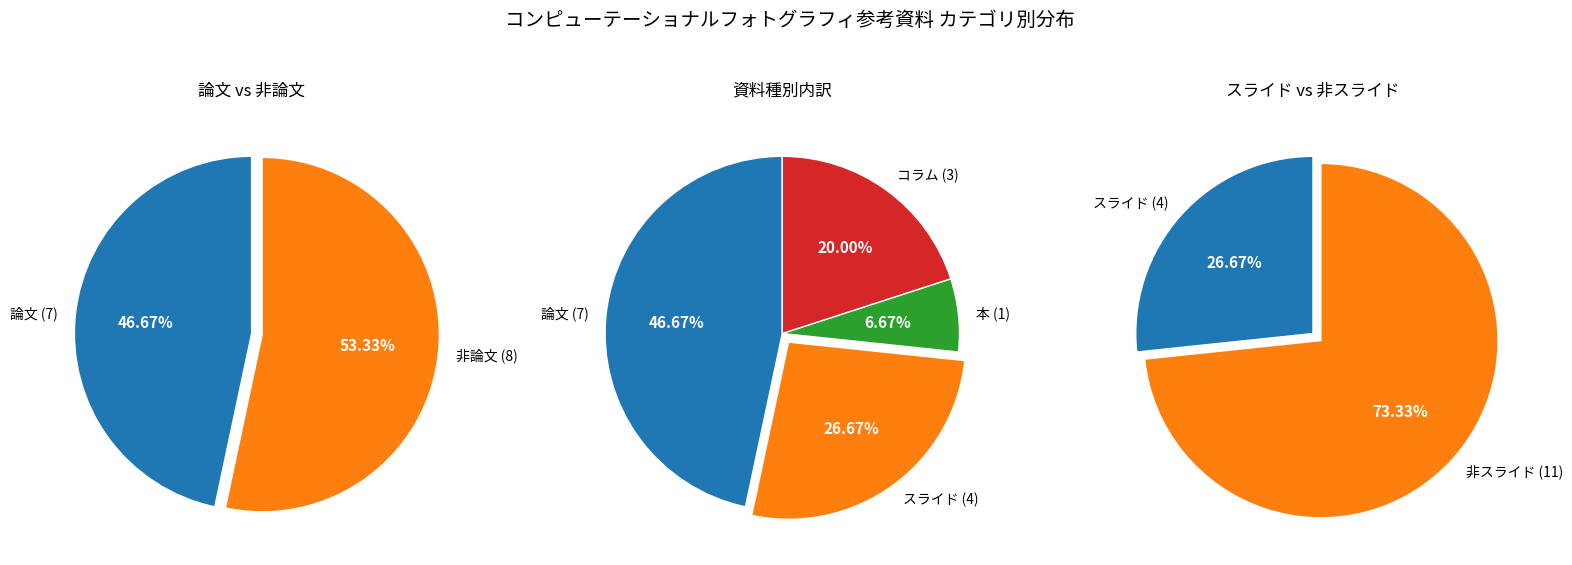

Which has a higher value, 論文 or スライド?

論文